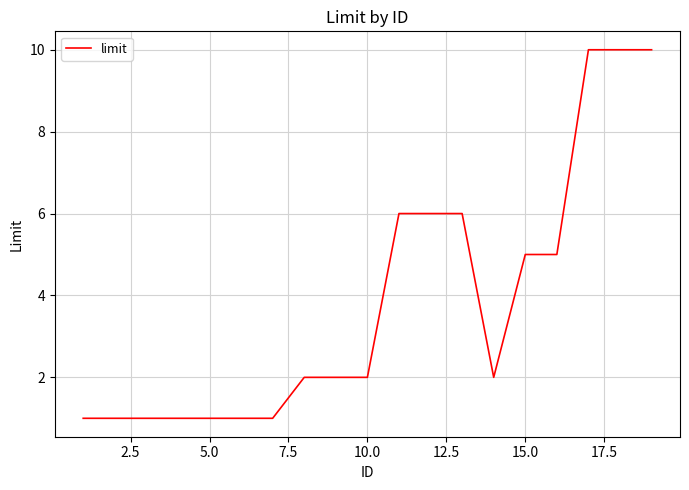

What is the difference between the maximum and minimum values?

9